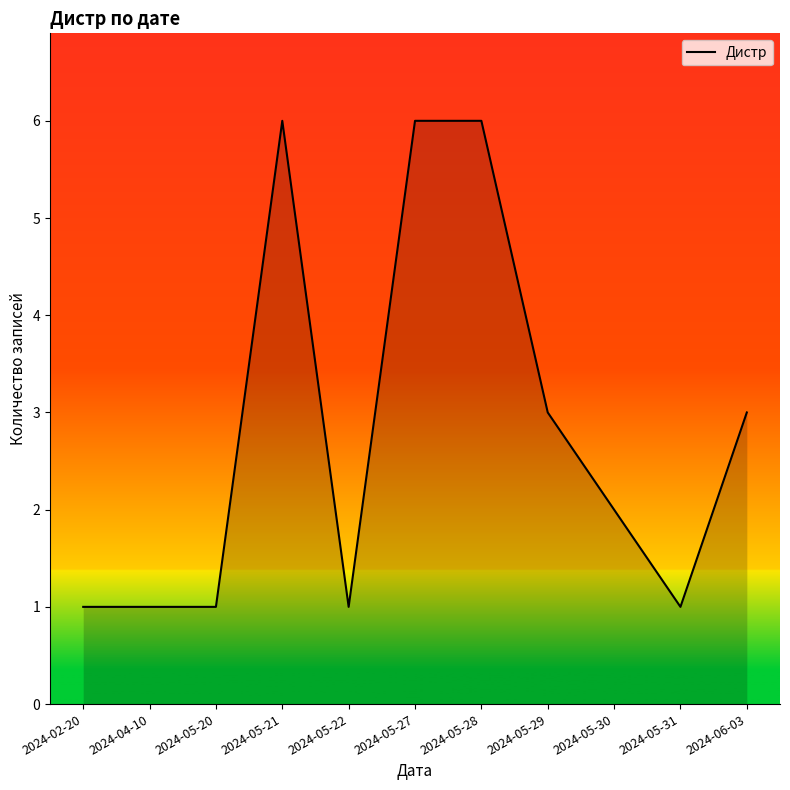

What is the average value?

3